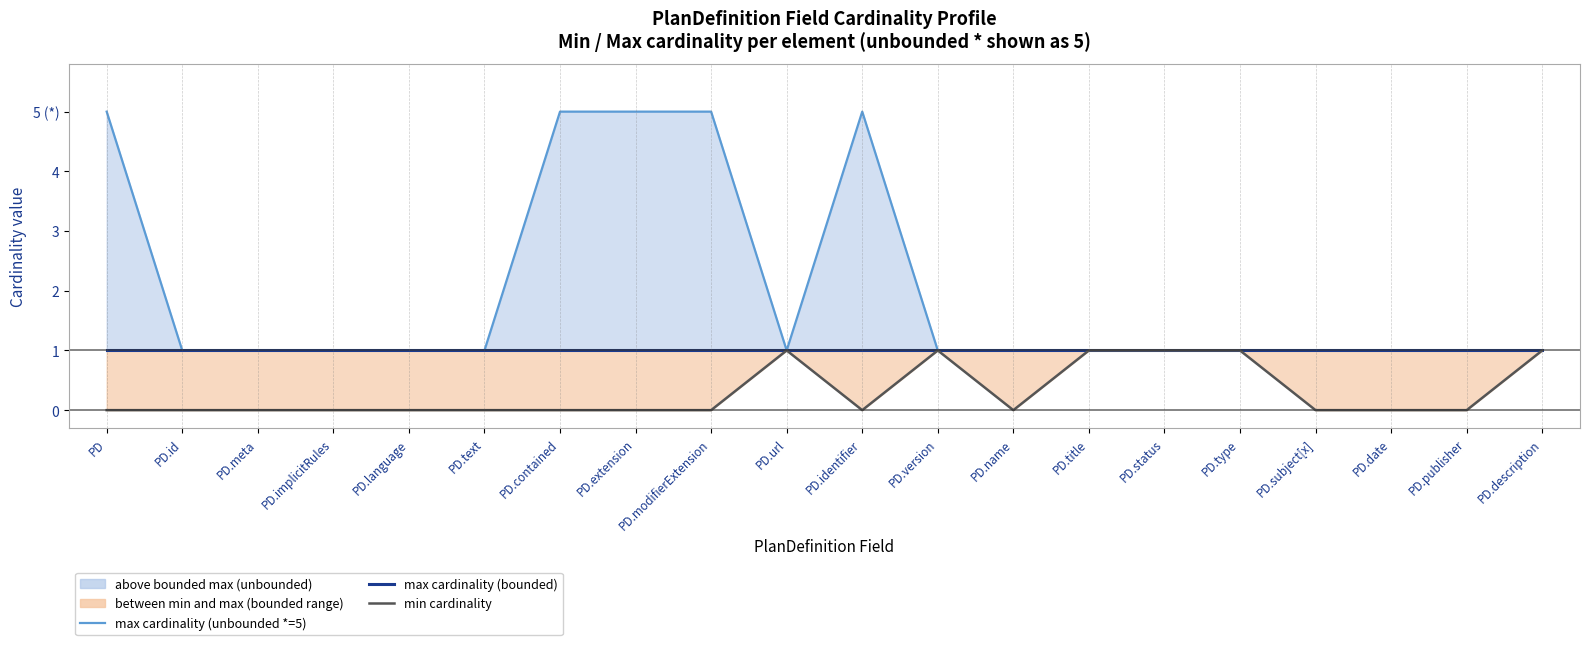

Where is the first local maximum for Max cardinality (unbounded=5) line?

PD.identifier